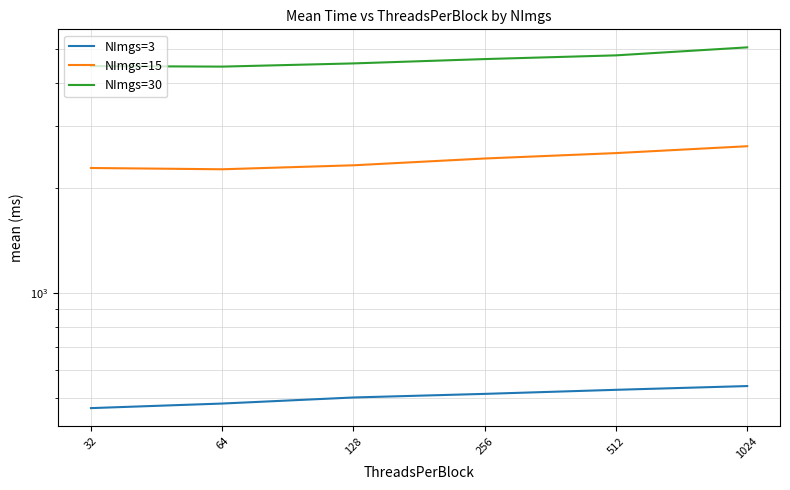

At how many categories does at least one series exceed 3727?

6